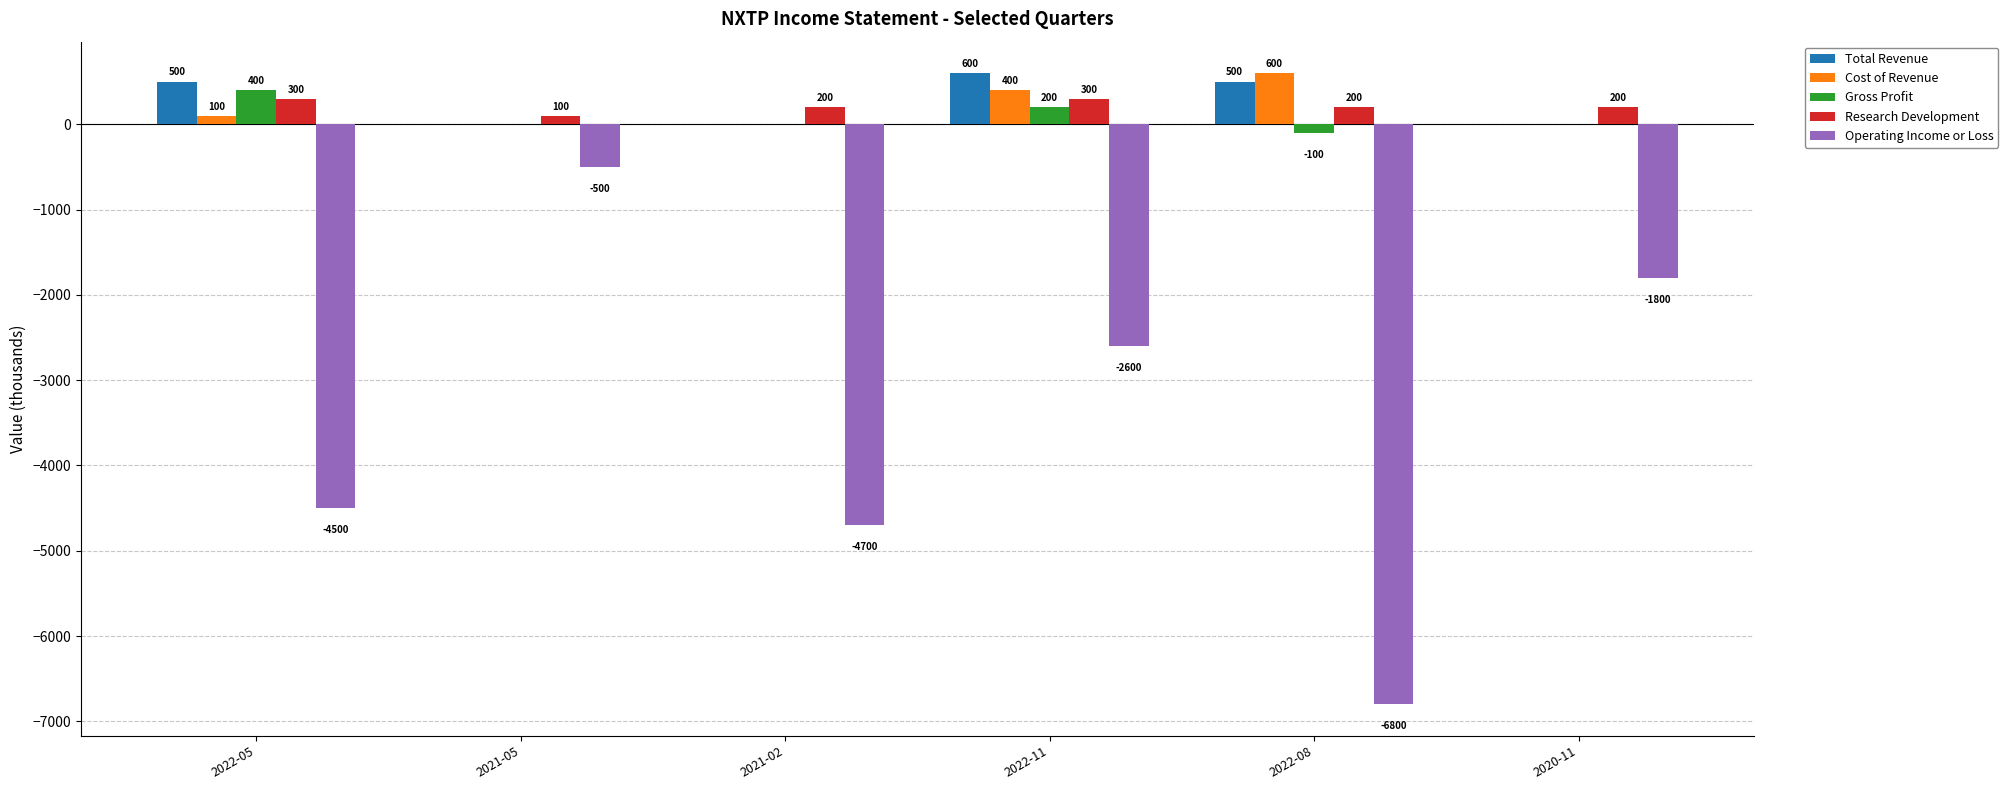

What is the sum of all Research Development values?

1300